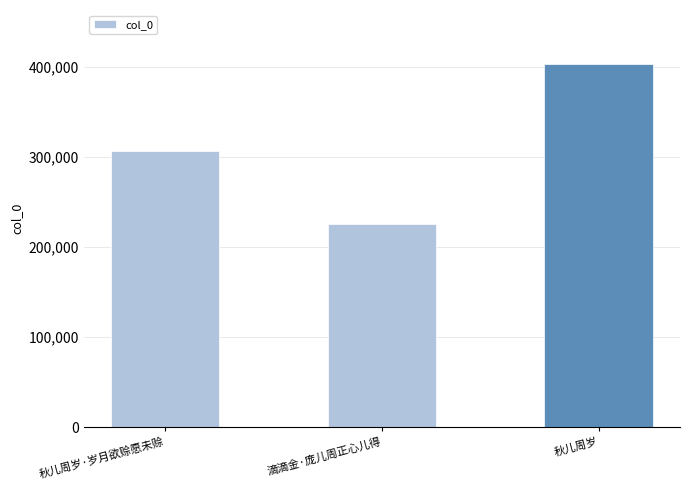

What is the value of the 3rd bar from the left?

402453